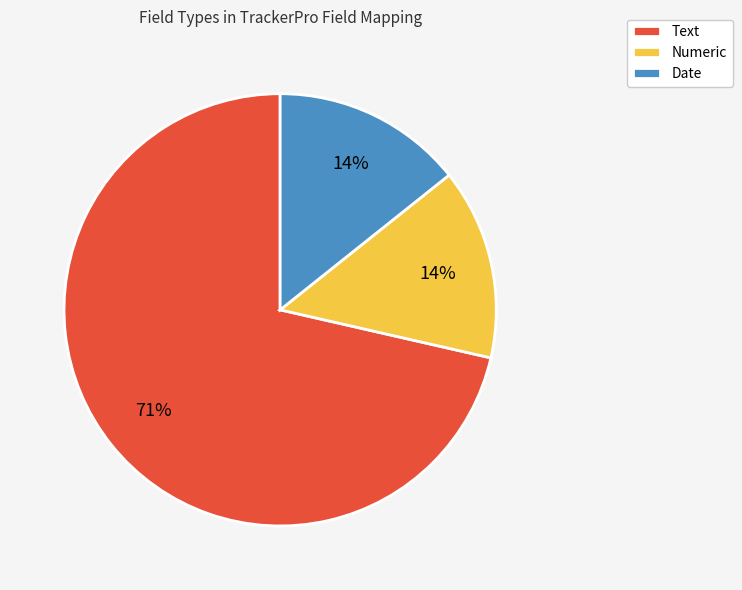

To the nearest percent, what is the average slice percentage?

33%